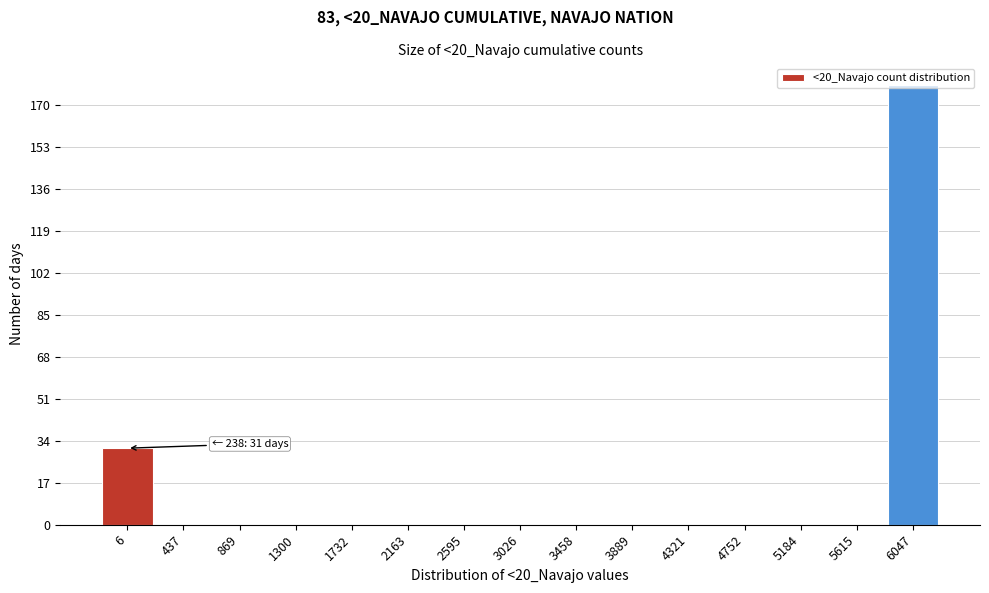

At which label is the value closest to 89?

6